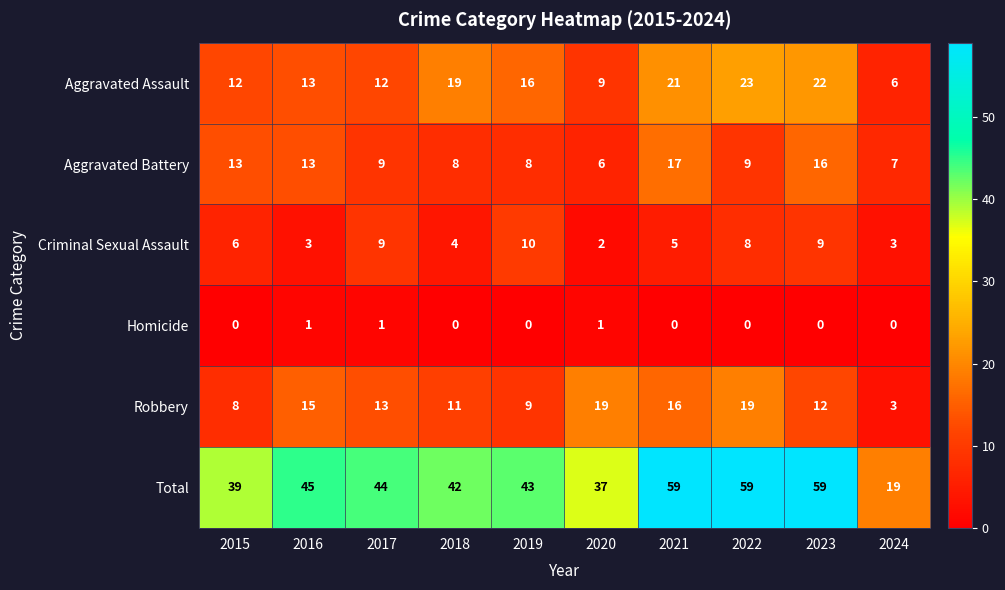

Between 2019 and 2023, which series saw the biggest shift?

Total